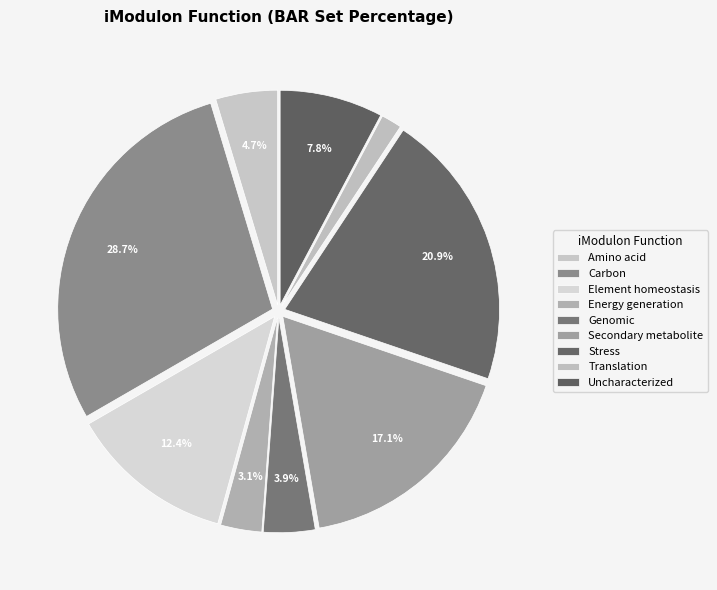

To the nearest percent, what is the difference between the Stress and Element homeostasis slice percentages?

9%